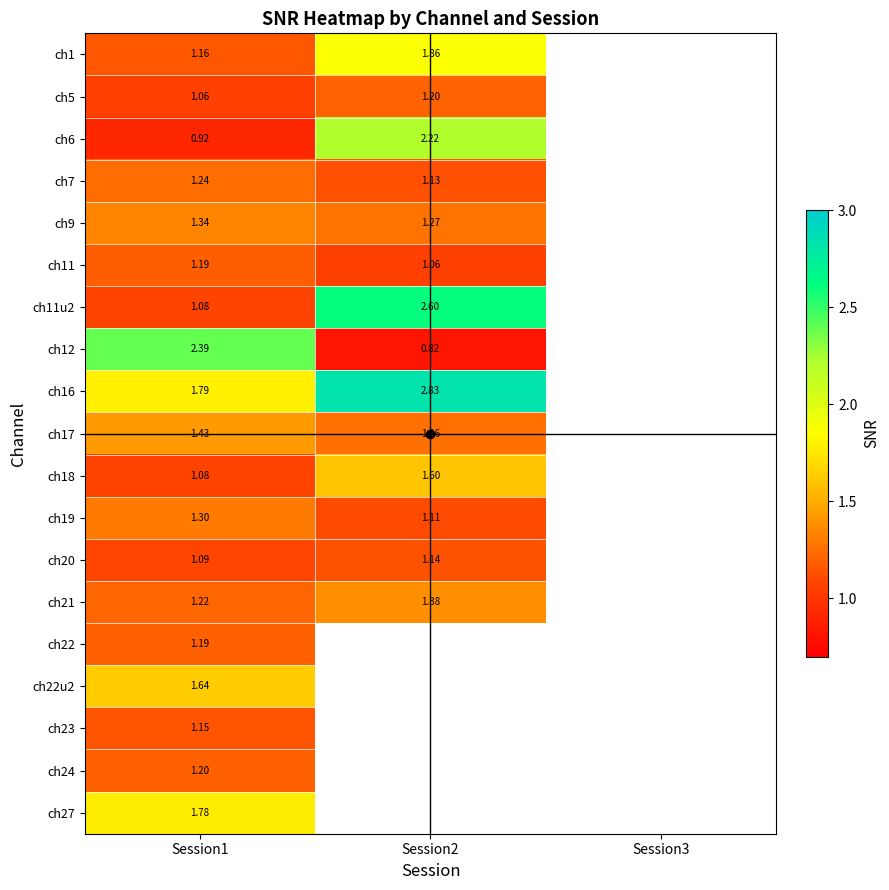

Is the value of ch9 at Session2 greater than the value of ch6 at Session1?

Yes